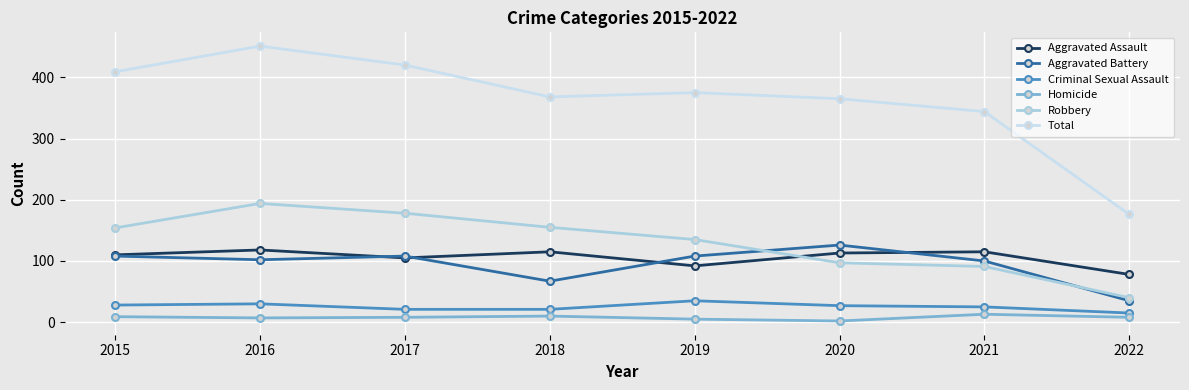

What is the spread (max minus min) of values at 2021?

331